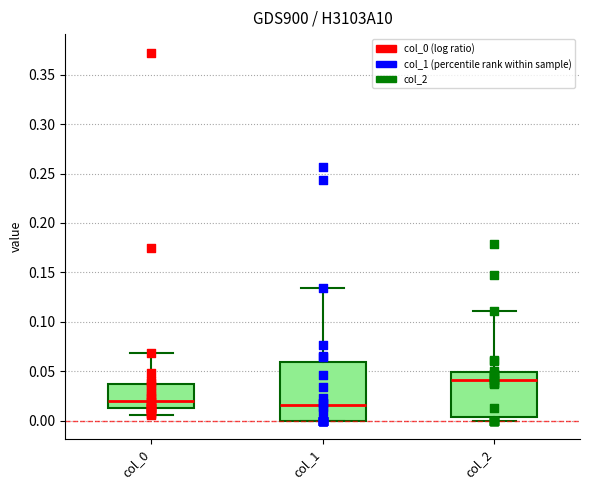

Where is the upper edge of the box for col_2 on the y-axis? The values are not printed on the chart, so give them approximately, as read against the axis.

0.050